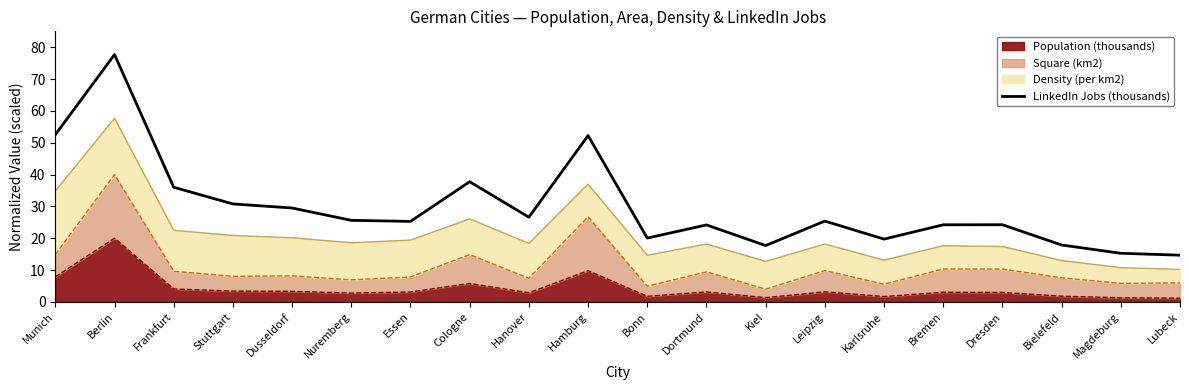

Is it true that the value at Cologne is 10.8?

False